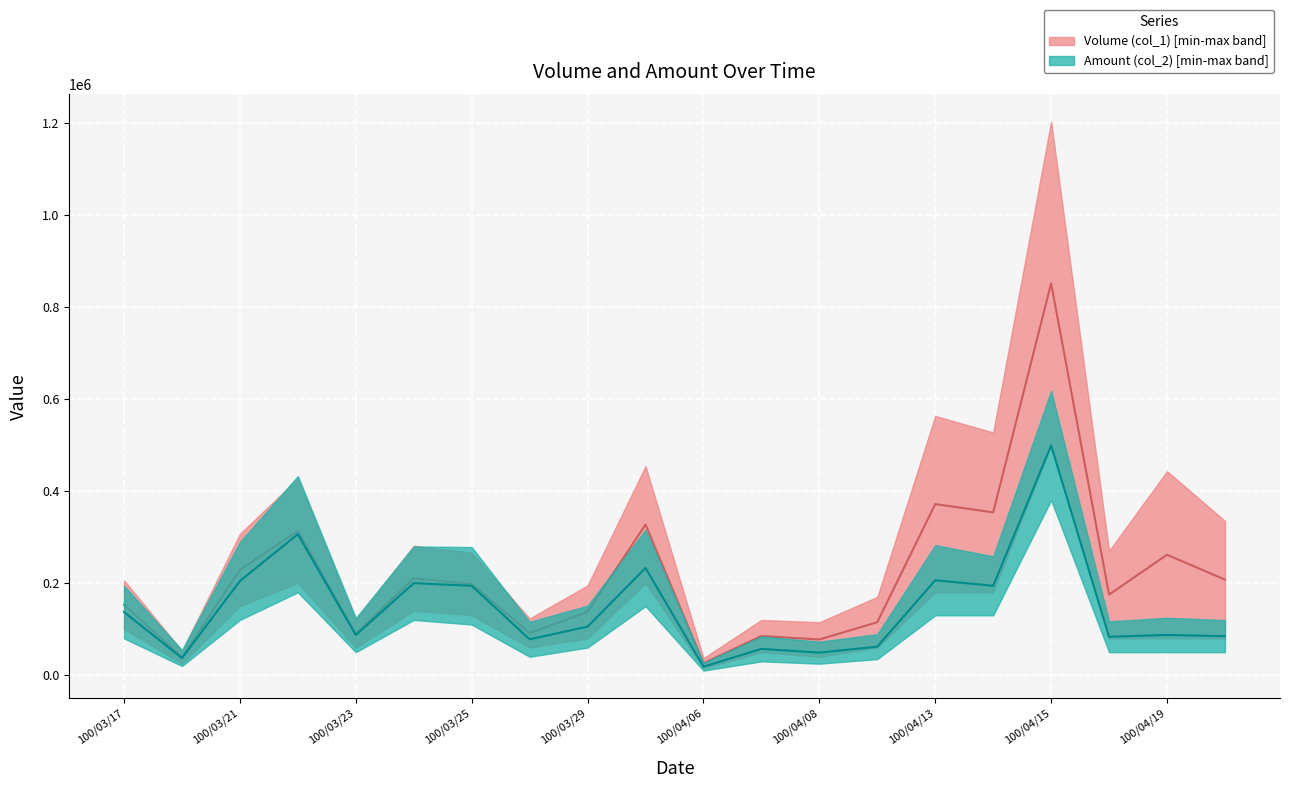

What is the average value of the Amount (col_2) median series?

146163